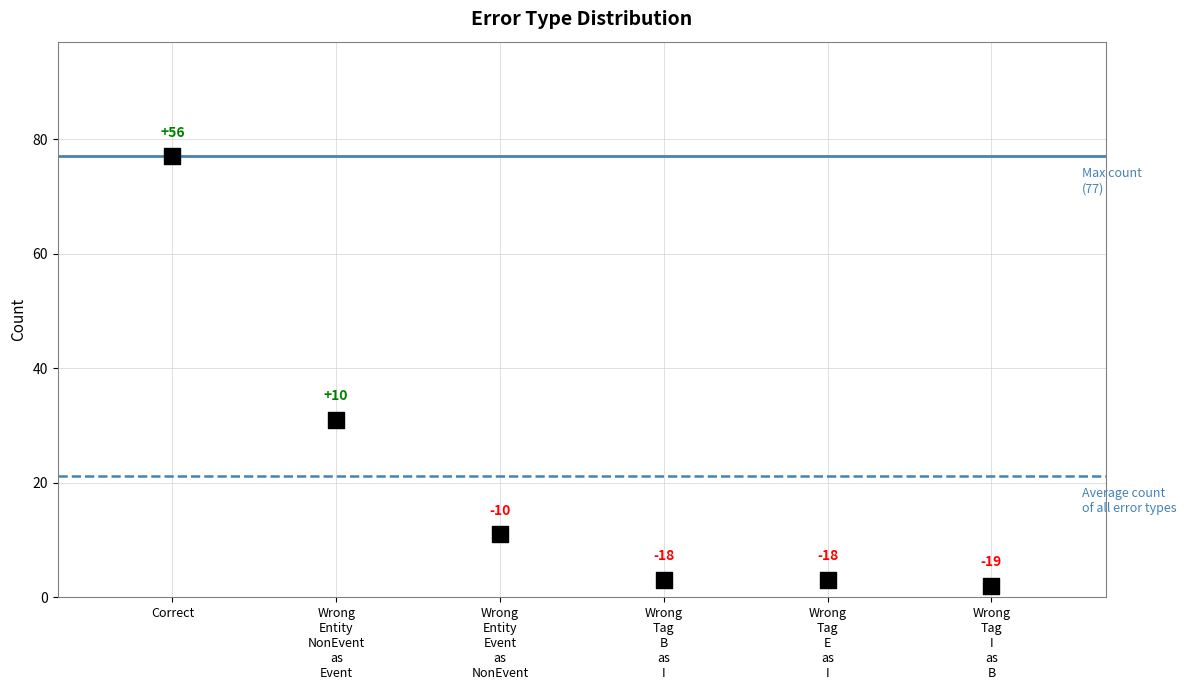

Which series has the largest Y range (max minus min)?

Max count (77)